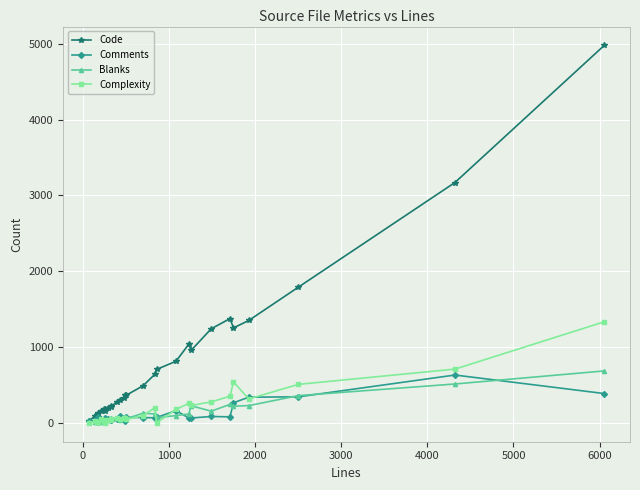

What is the sum of all Comments values?

3526